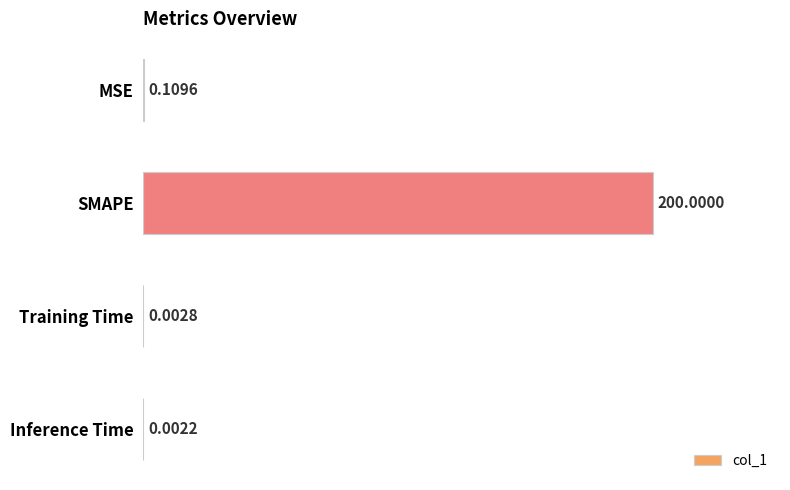

What is the sum of all values?

200.1